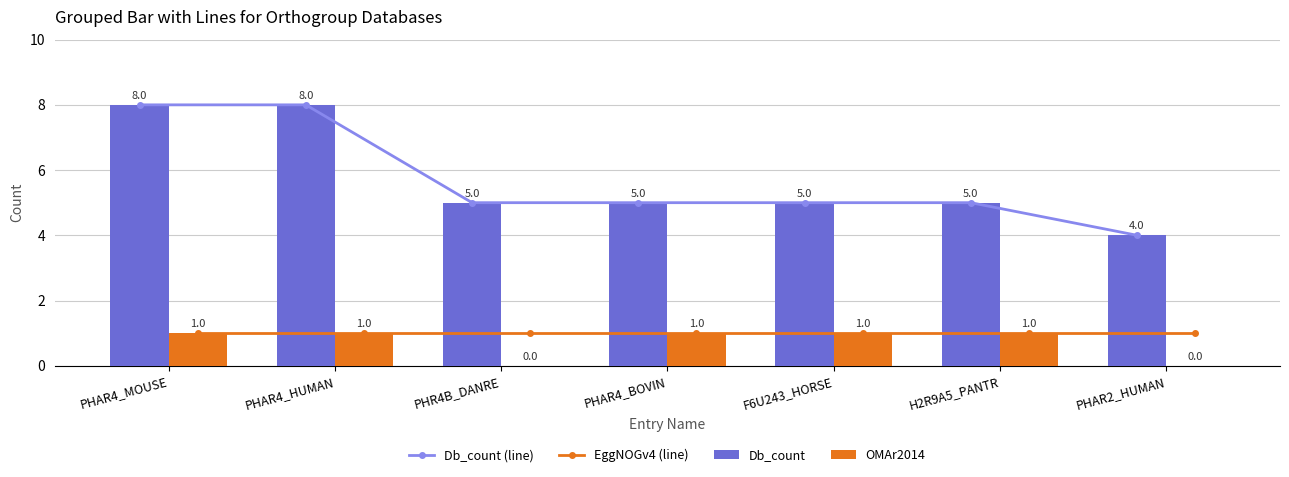

At PHAR2_HUMAN, list the series in order from largest to smallest.

Db_count (line), Db_count, EggNOGv4 (line), OMAr2014